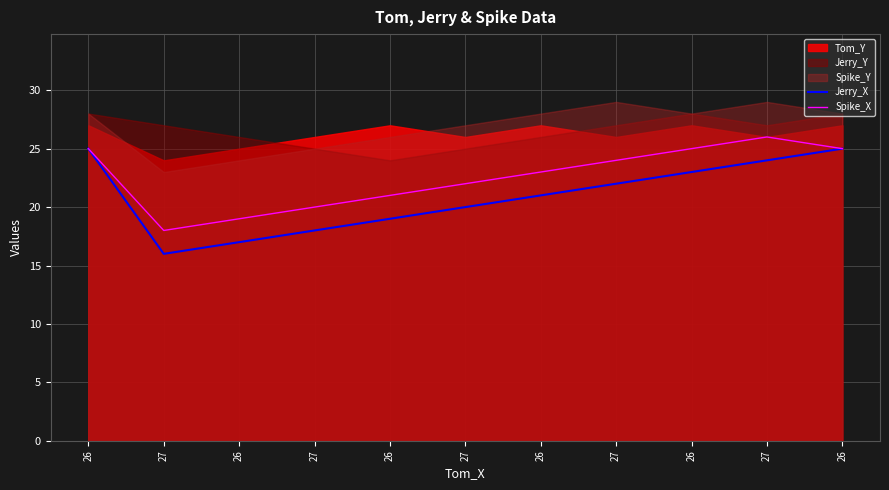

The Spike_X series shows 31 at 26. True or false?

False